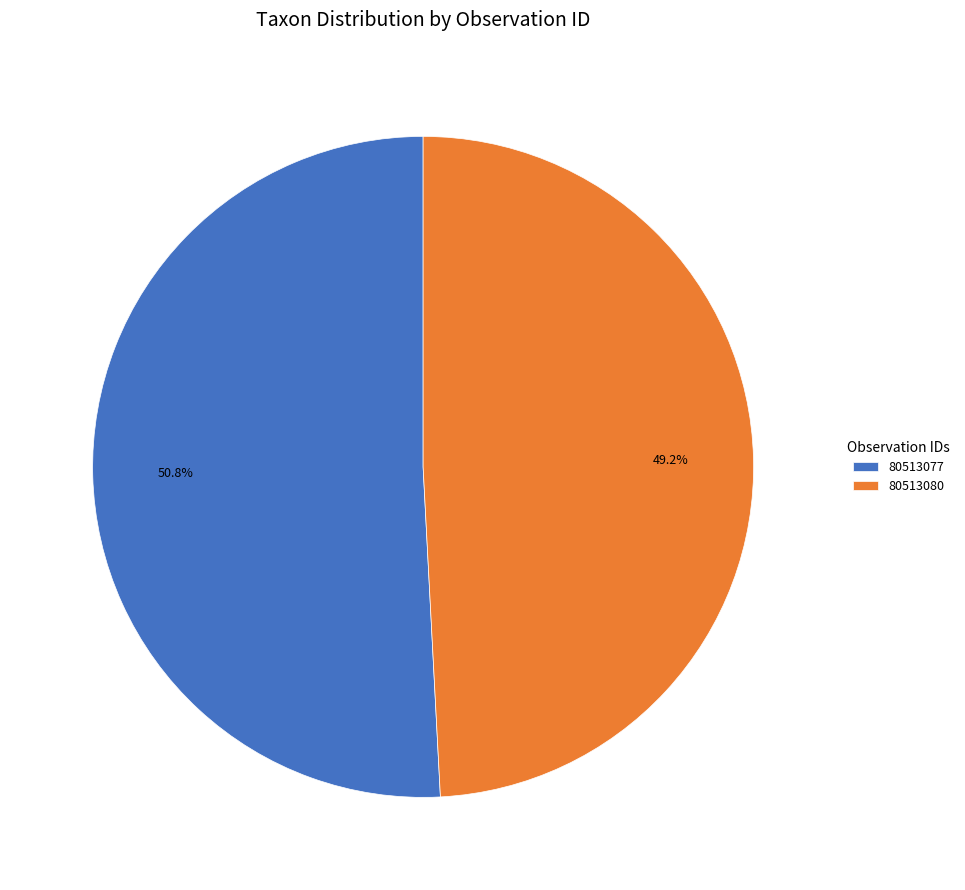

Does 80513080 represent more than half of the total?

No